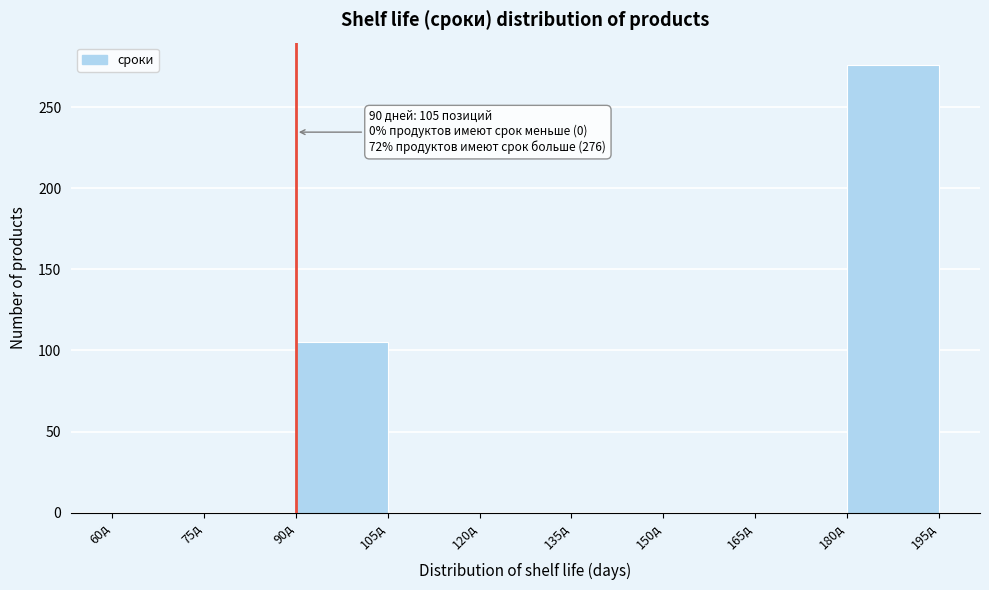

Over which range of the x-axis is the bar tallest?

180 to 195